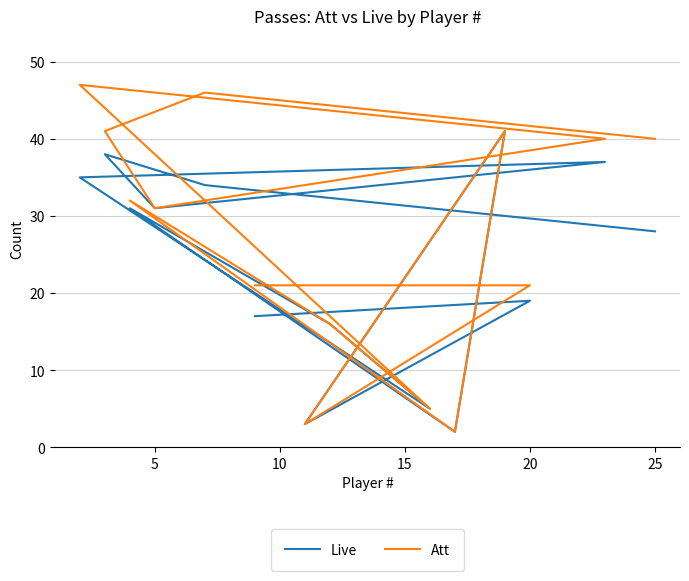

What are all the series names shown in the legend?

Live, Att